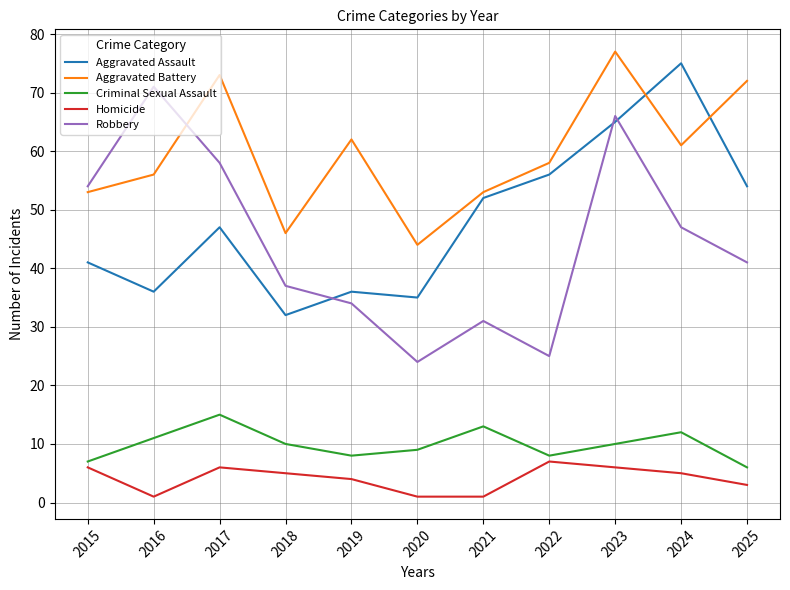

Reading right to left, transcribe all the data shown in this chart.

Aggravated Assault: 54	75	65	56	52	35	36	32	47	36	41
Aggravated Battery: 72	61	77	58	53	44	62	46	73	56	53
Criminal Sexual Assault: 6	12	10	8	13	9	8	10	15	11	7
Homicide: 3	5	6	7	1	1	4	5	6	1	6
Robbery: 41	47	66	25	31	24	34	37	58	71	54